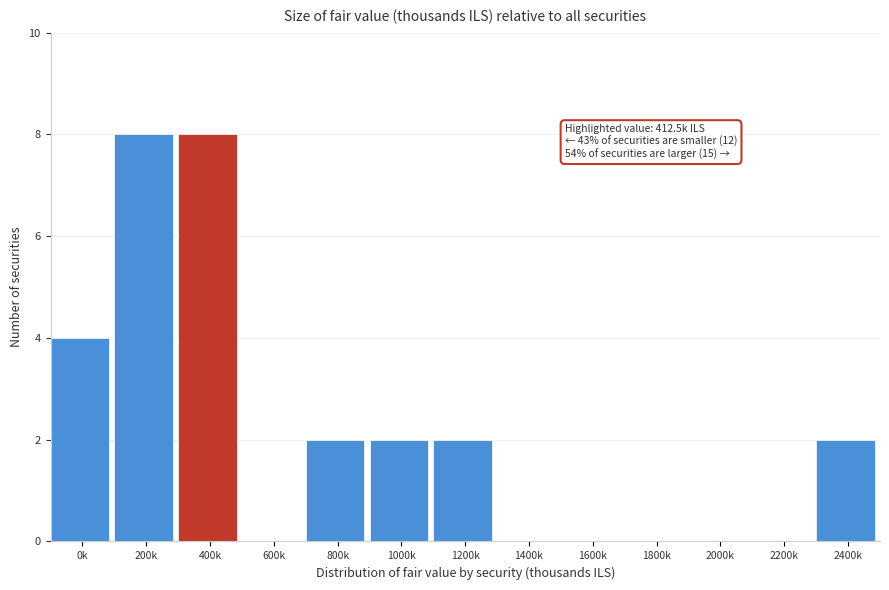

Reading right to left, list all the values displayed in this chart.

2400k=2	2200k=0	2000k=0	1800k=0	1600k=0	1400k=0	1200k=2	1000k=2	800k=2	600k=0	400k=8	200k=8	0k=4